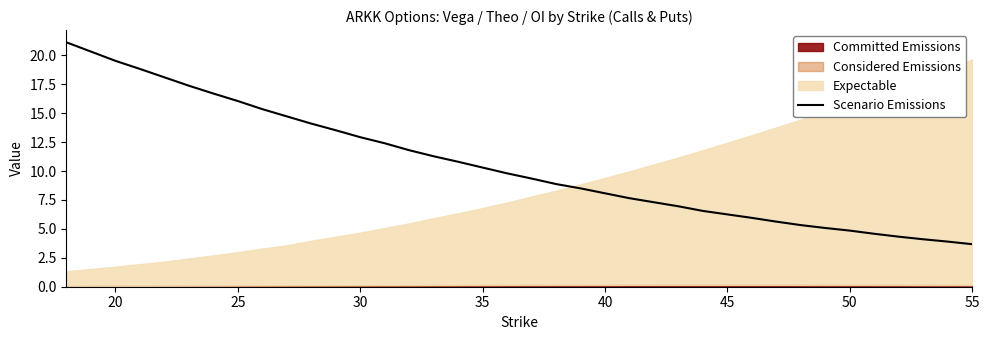

Does the chart display data point markers on the line(s)?

No